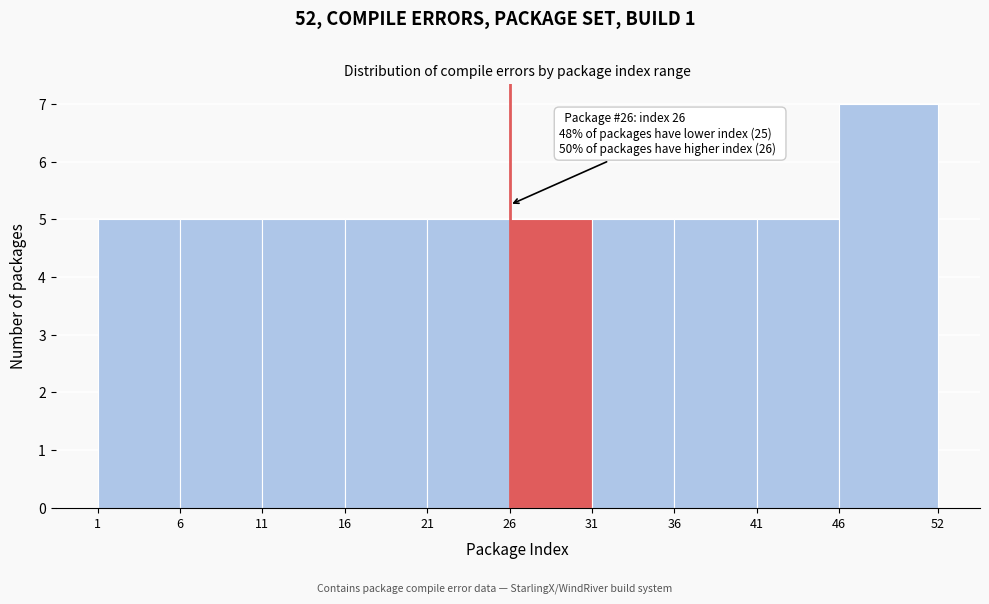

Over which range of the x-axis is the bar tallest?

46 to 52